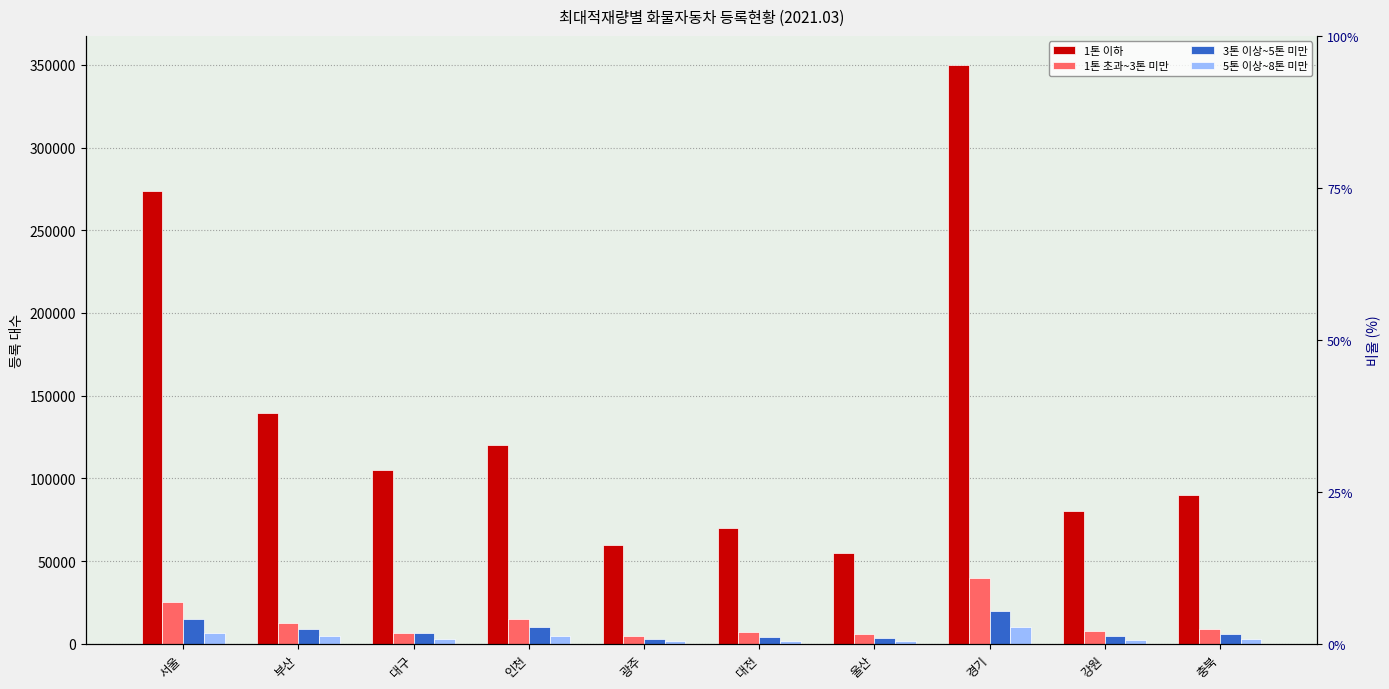

The value of 3톤 이상~5톤 미만 at 서울 is 24598. True or false?

False